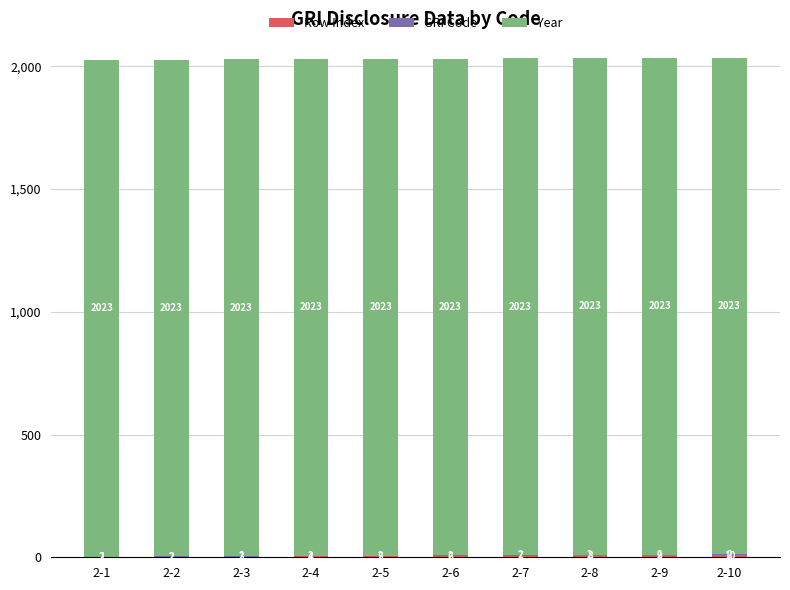

What is the total value across all series at 2-5?

2030